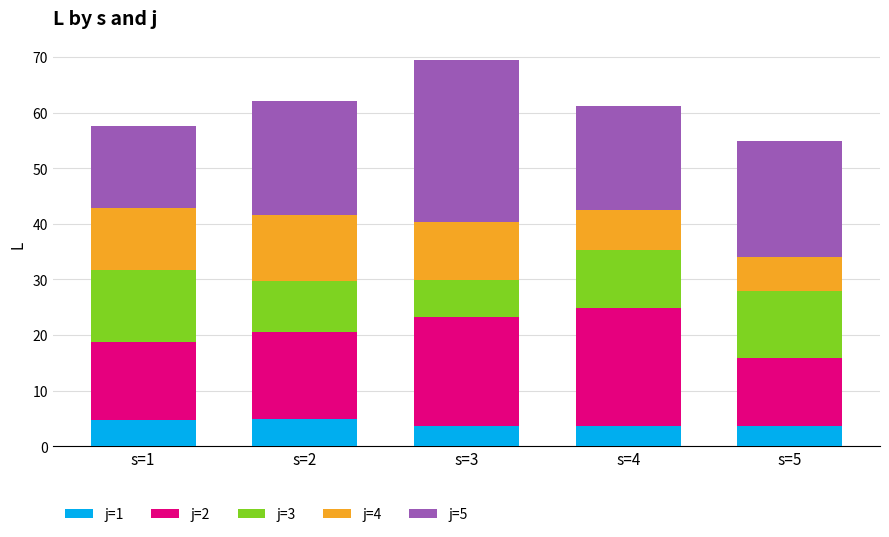

What is the lowest value of the j=1 series?

3.6